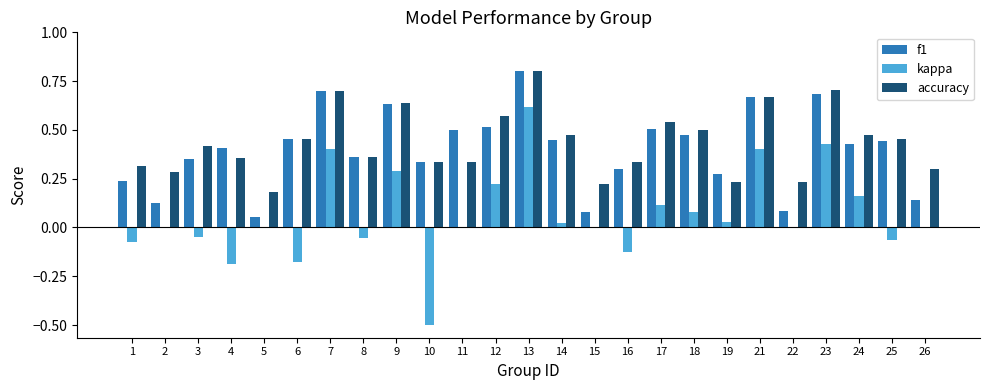

What is the greatest value displayed?

0.8